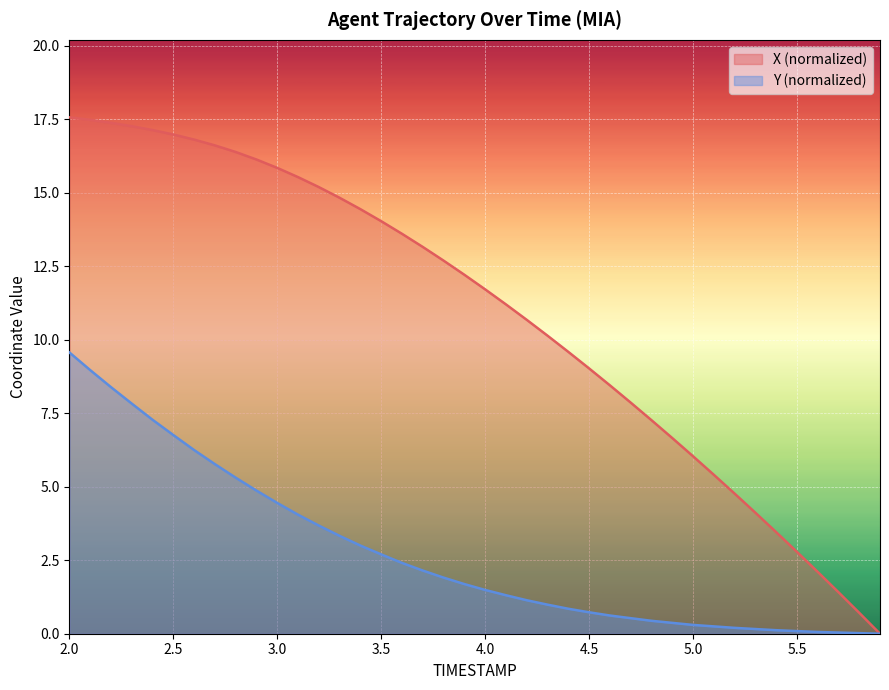

Rank the series by their maximum value, from lowest to highest.

Y (normalized), X (normalized)